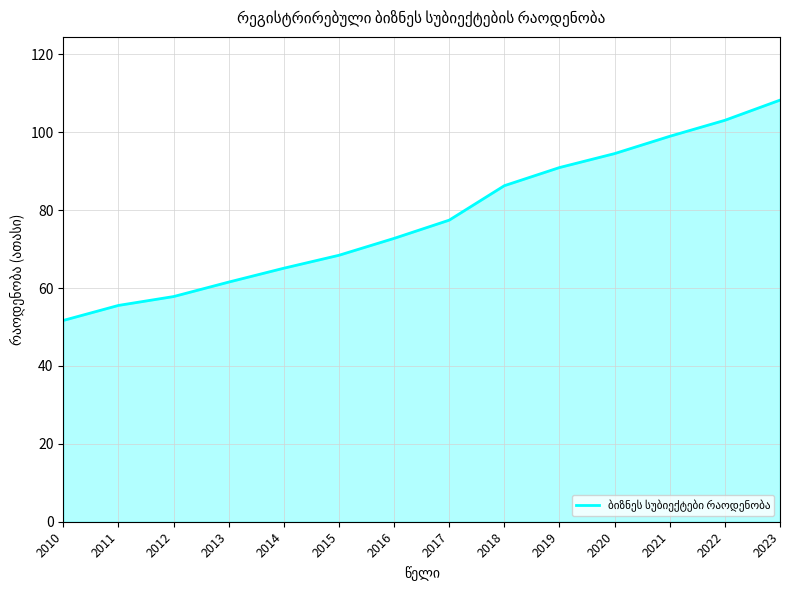

Reading right to left, list all the values displayed in this chart.

2023=108.3	2022=103.1	2021=99.0	2020=94.5	2019=91.0	2018=86.3	2017=77.5	2016=72.8	2015=68.4	2014=65.1	2013=61.5	2012=57.8	2011=55.6	2010=51.7